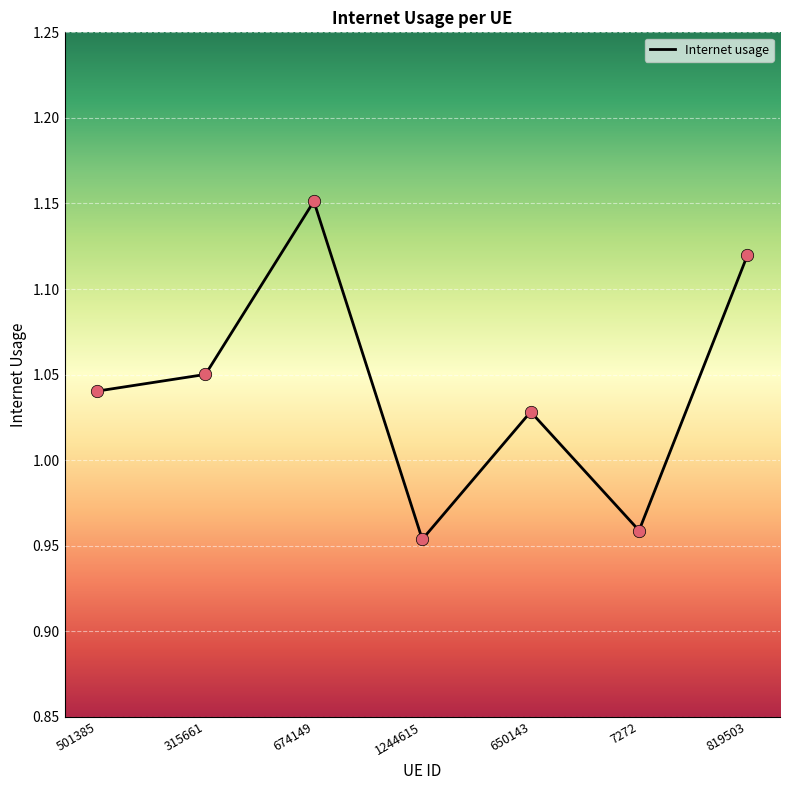

What is the ratio of the value at 315661 to the value at 819503?

0.9